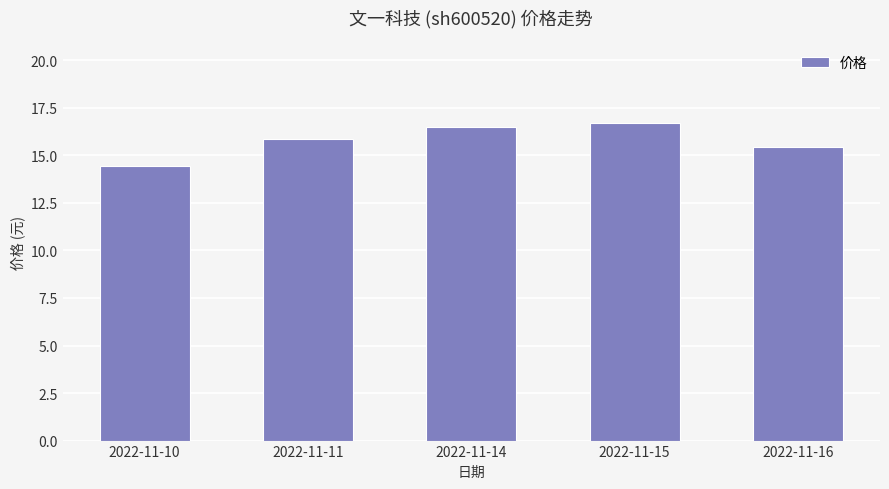

How many distinct data groups are displayed?

1